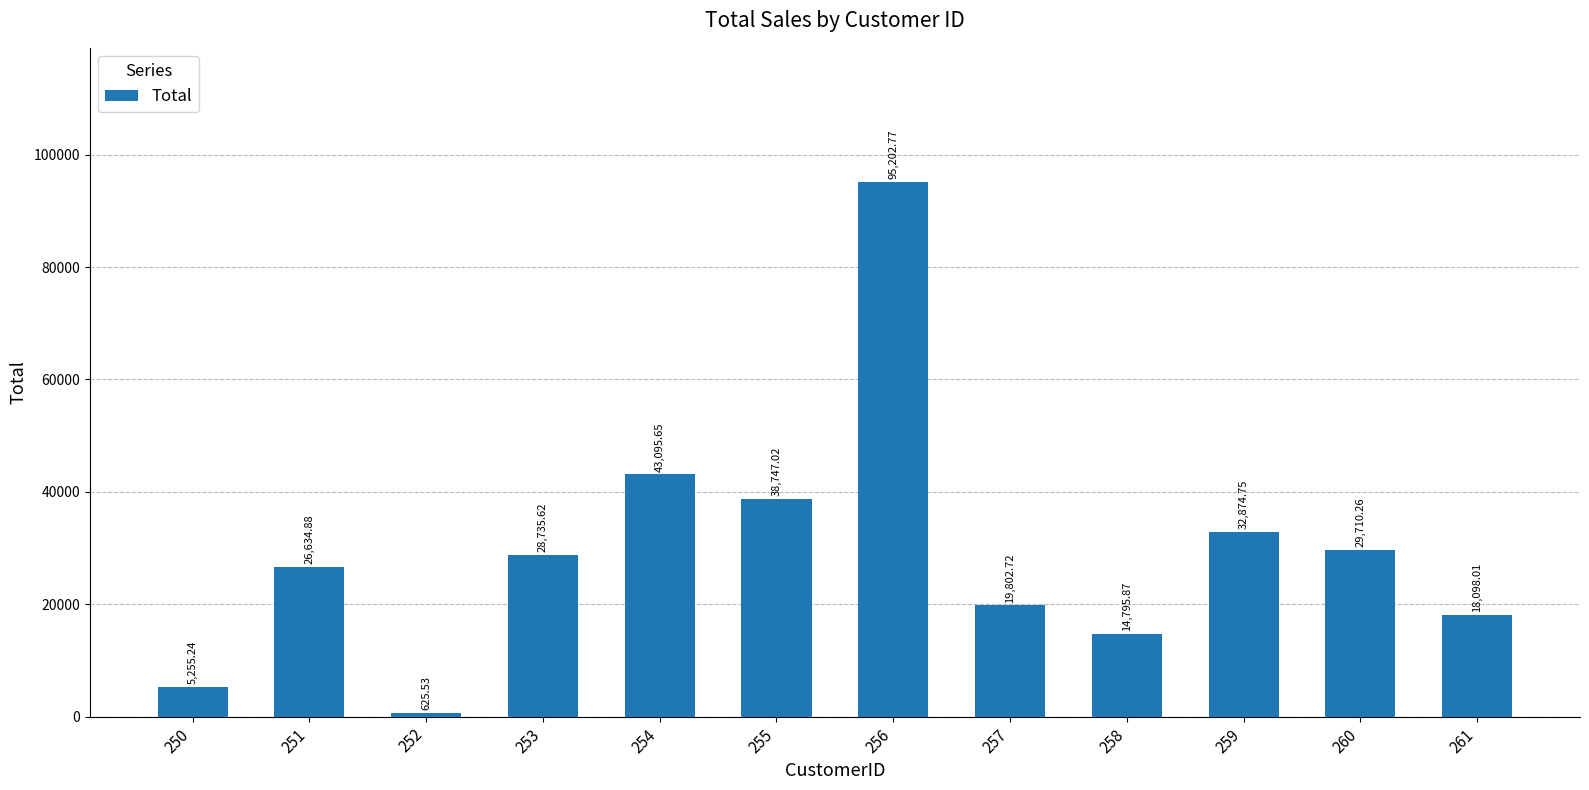

What is the difference between the maximum and second lowest values?

89947.5